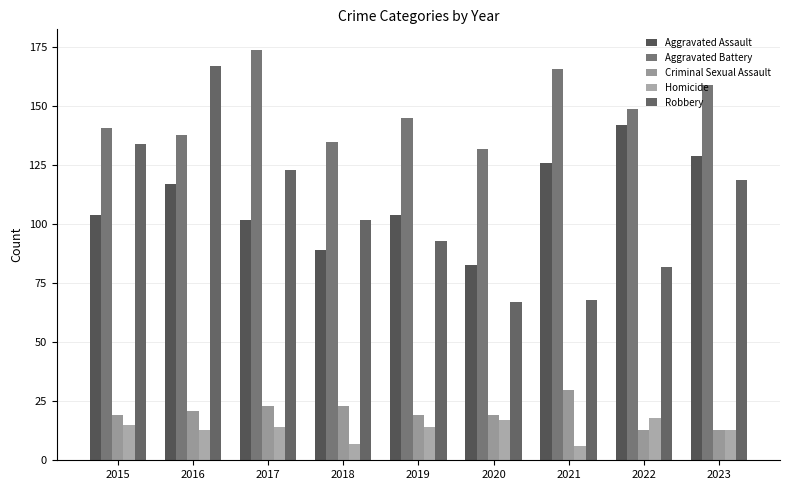

What is the spread (max minus min) of values at 2015?

126